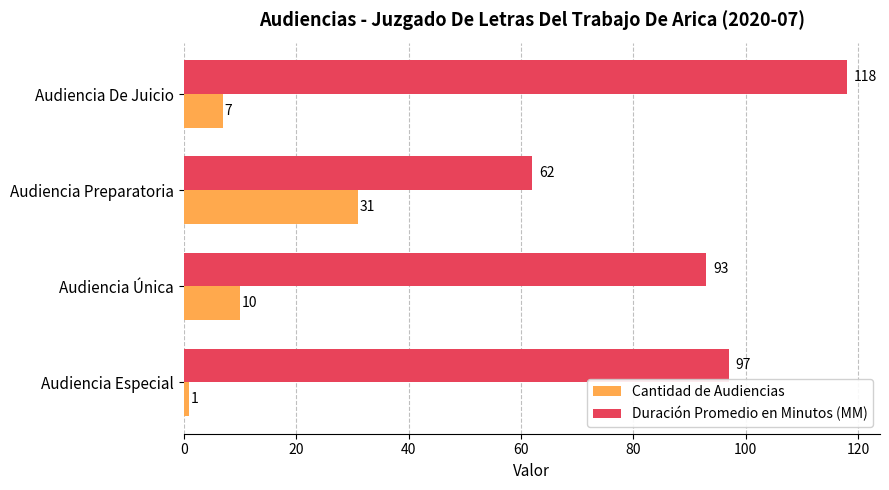

Where is Cantidad de Audiencias nearest to the value 16?

Audiencia Única